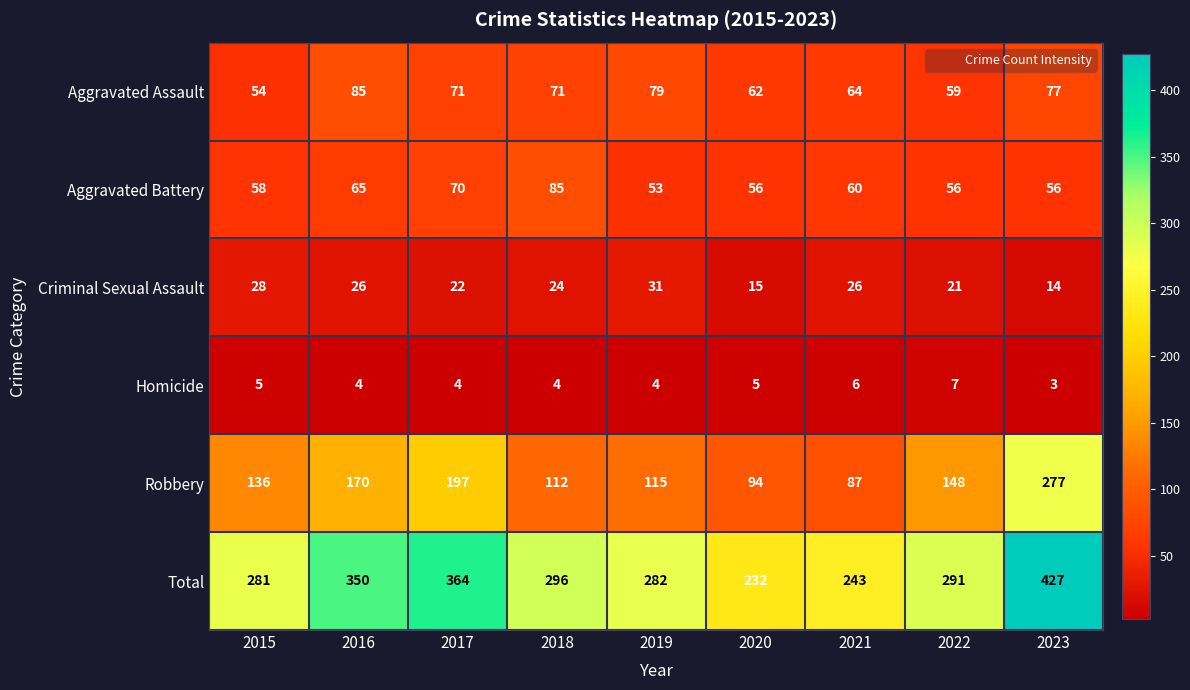

Which series changed the most between 2019 and 2020?

Total